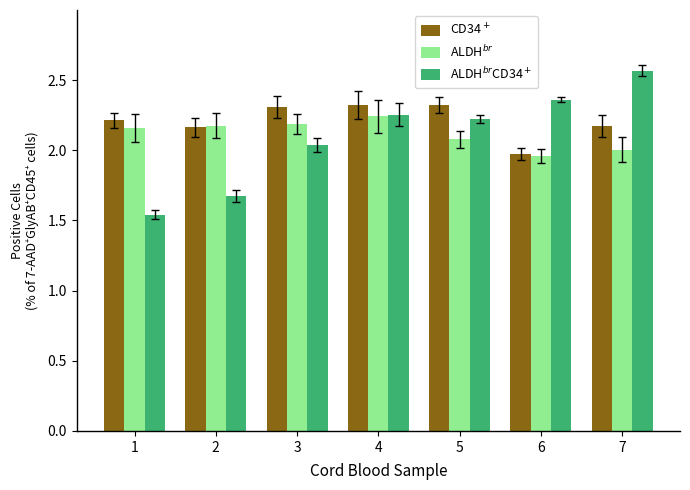

What is the spread (max minus min) of values at 3?

0.3